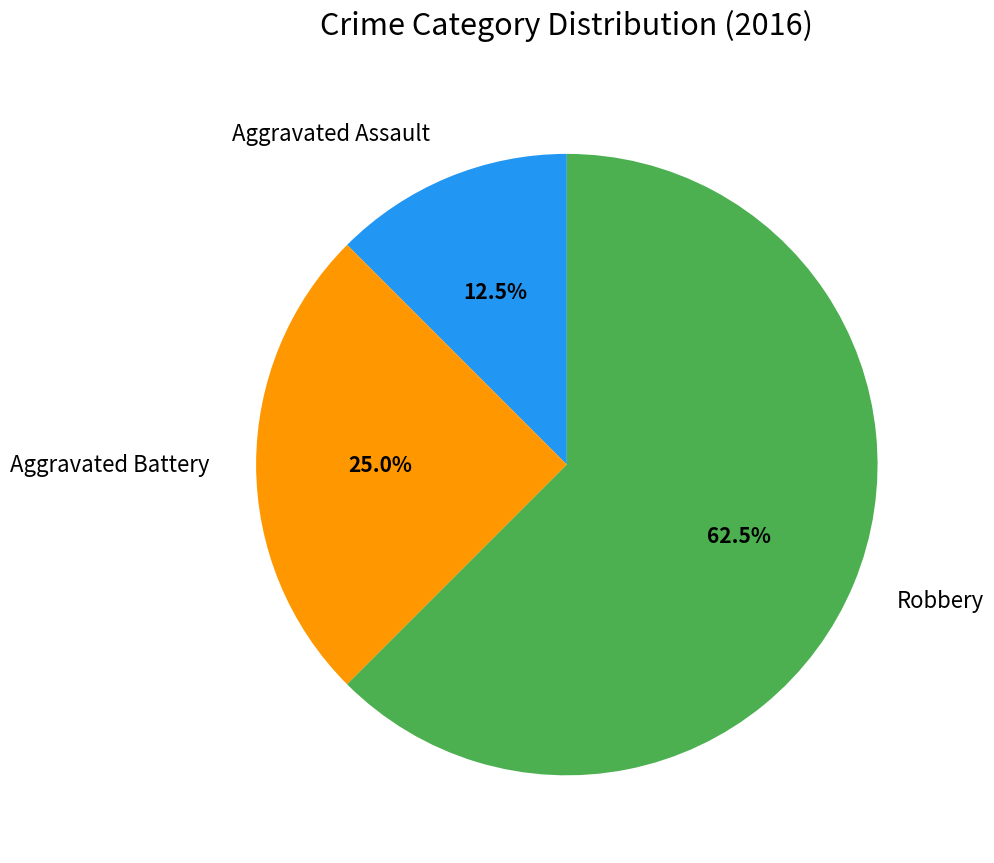

What is the ratio of the value at Aggravated Assault to the value at Aggravated Battery?

0.5